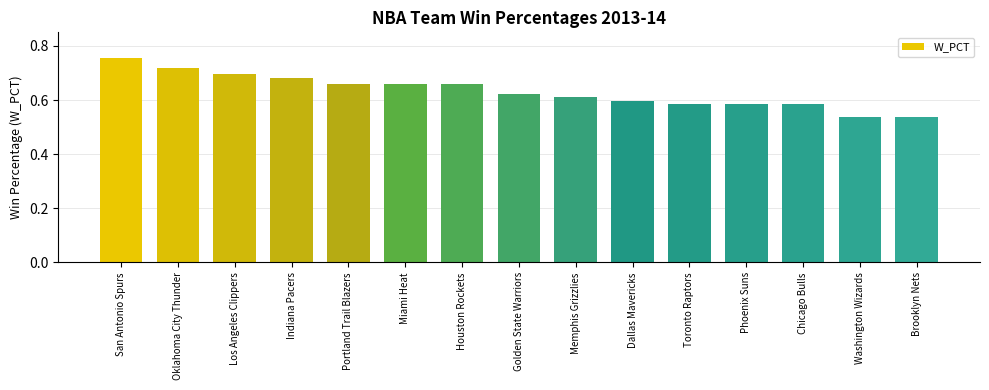

At which category does the chart reach its peak across all series?

San Antonio Spurs